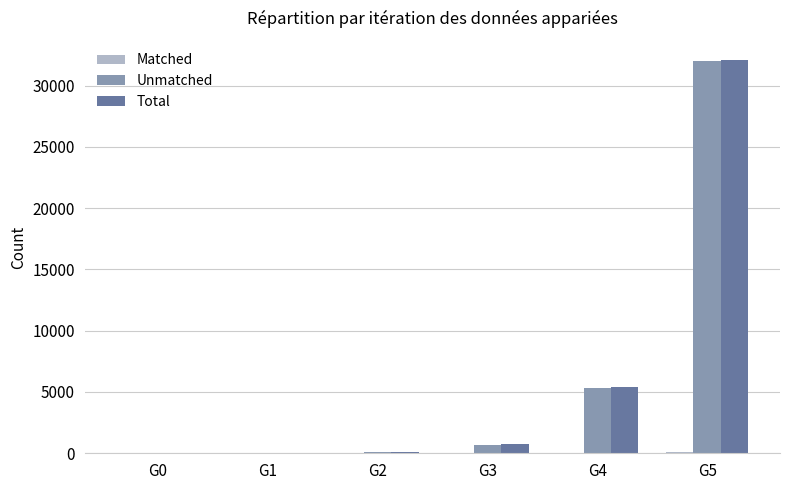

The value of Total at G5 is 32049. True or false?

True